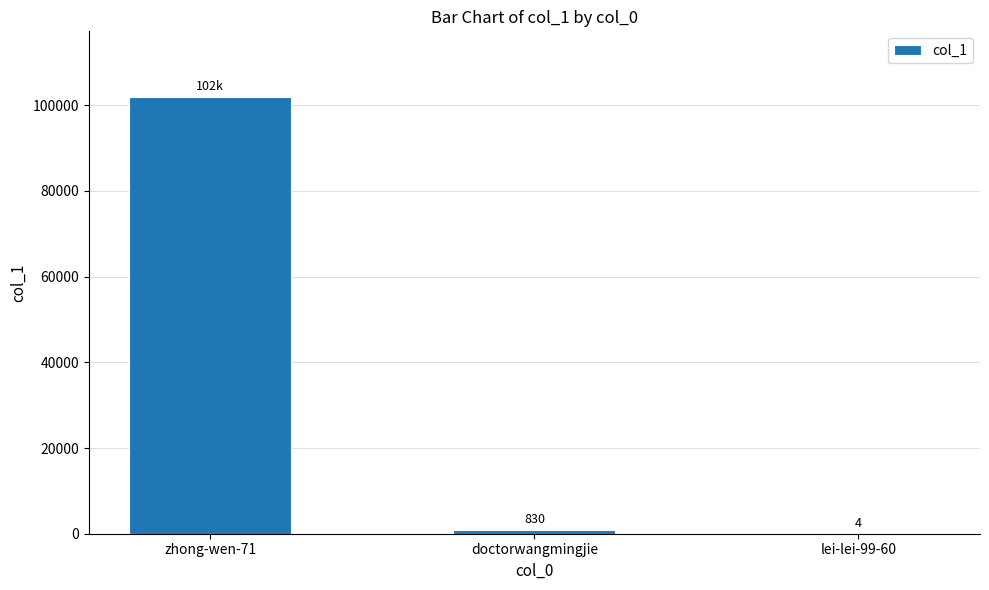

At which label is the value closest to 50984?

doctorwangmingjie